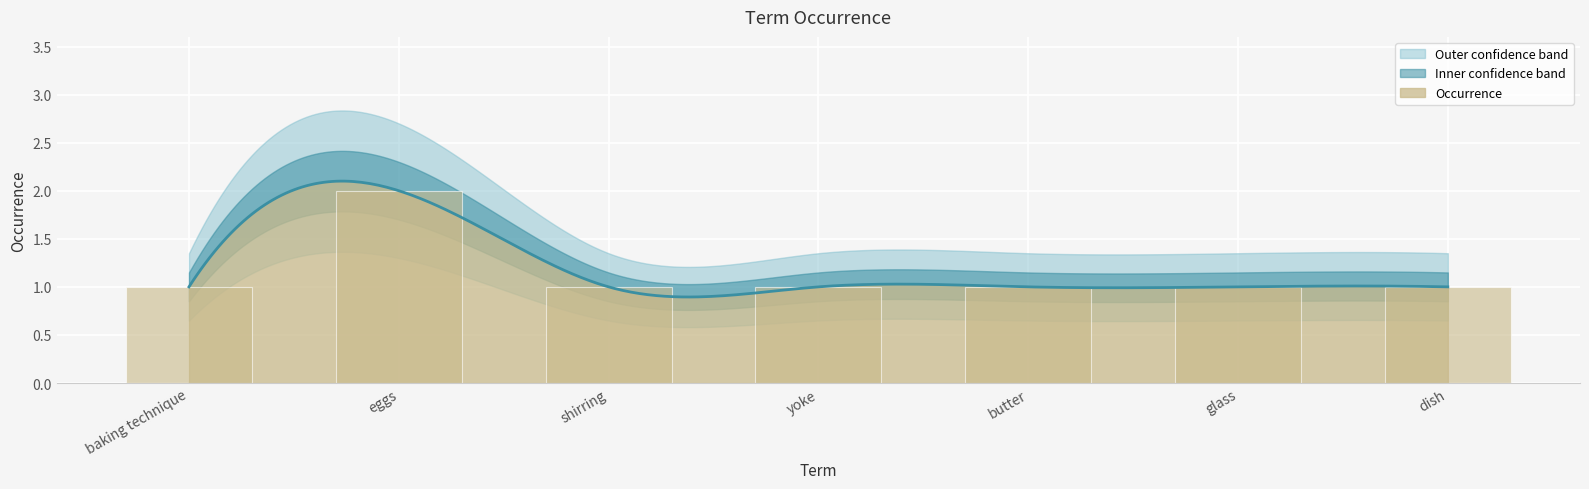

True or false: the data shows 2 at yoke.

False